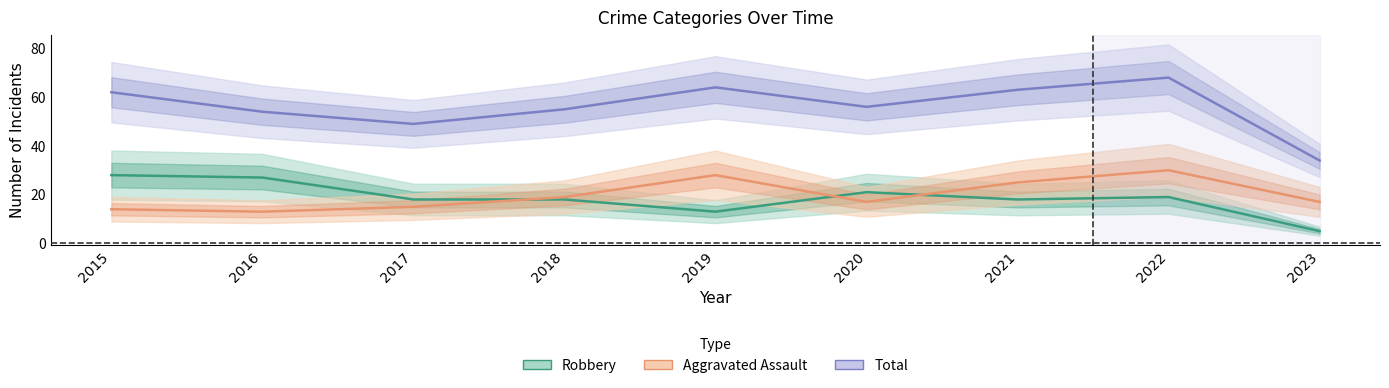

What is the difference between the Robbery values at 2023 and 2015?

23